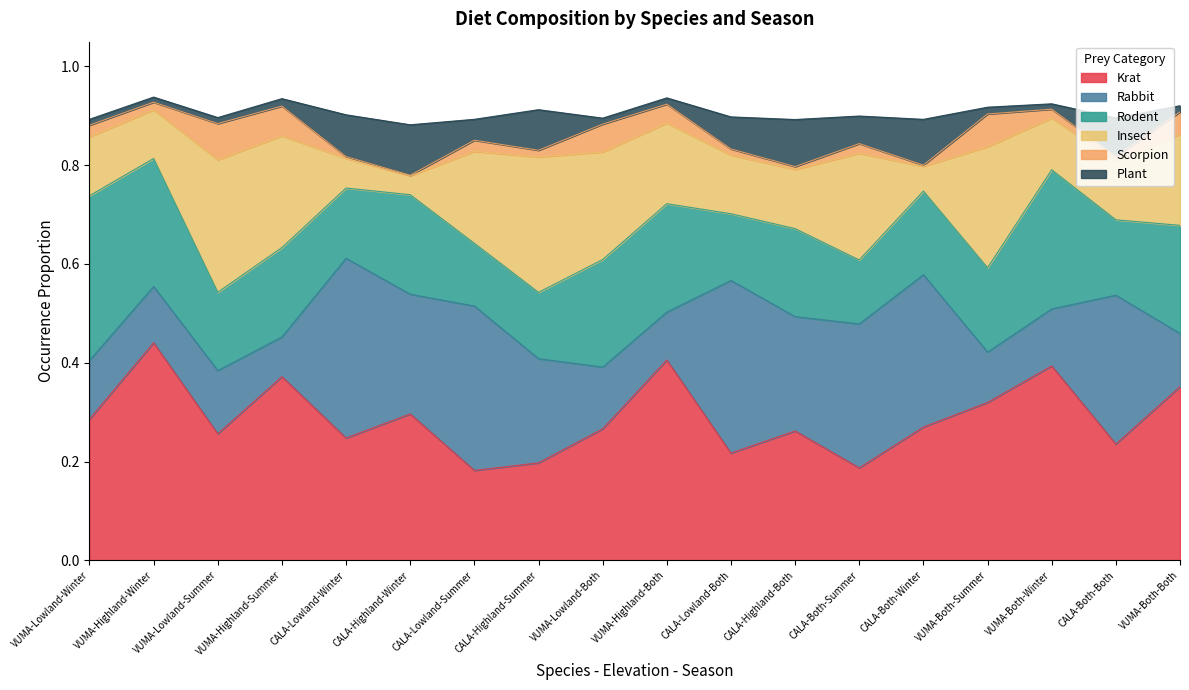

In Plant, how many points are higher than both neighbors (excluding endpoints)?

5